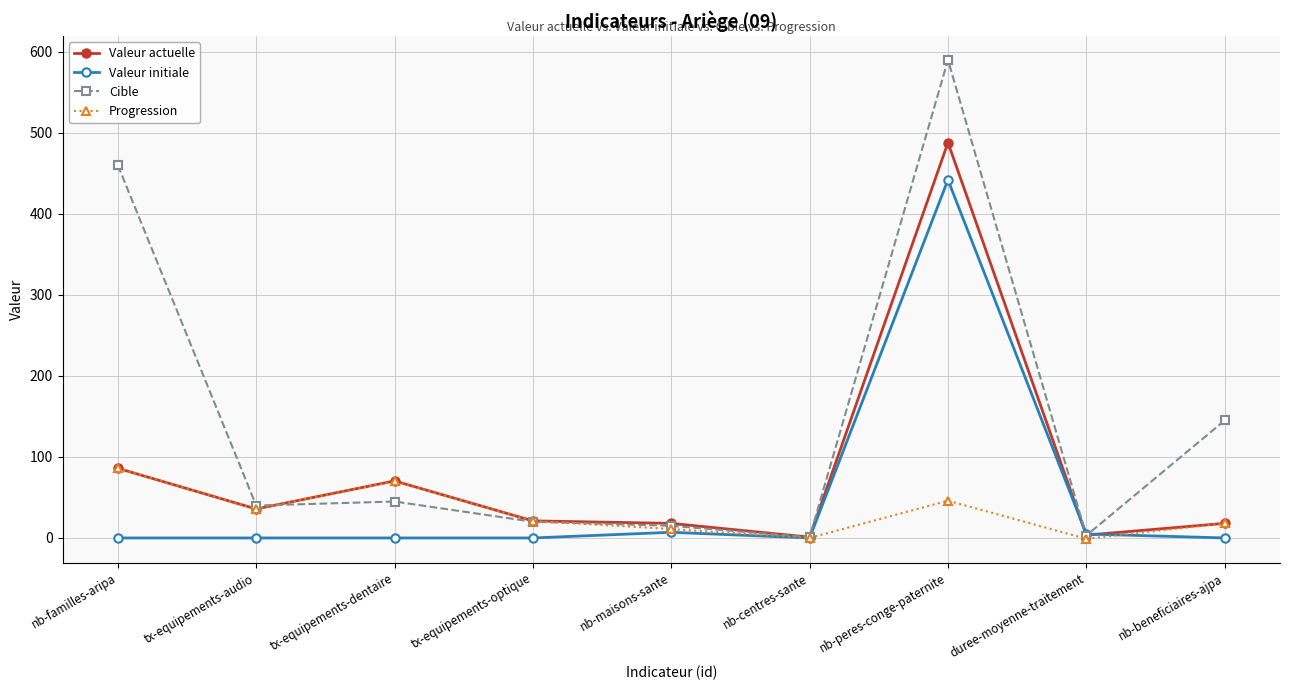

True or false: Cible has more than 0 interior local peaks.

True